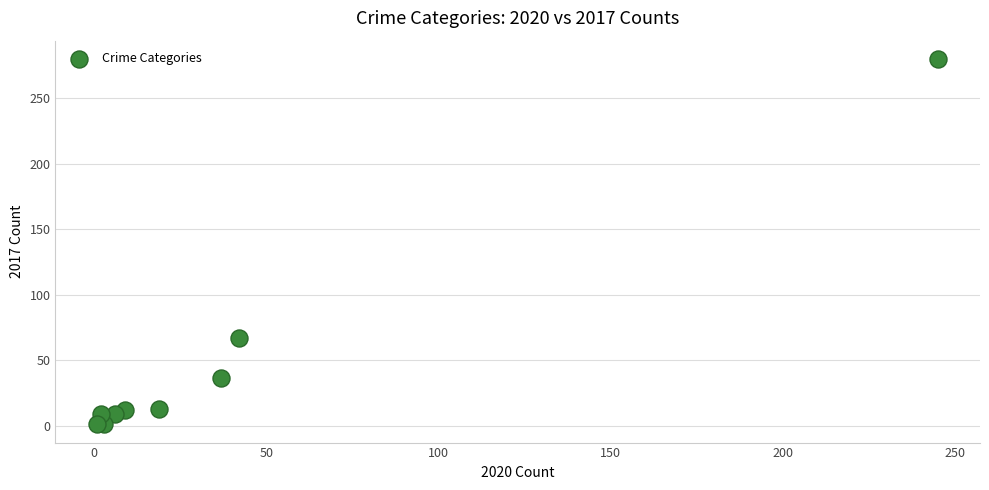

What Y value in the scatter plot is closest to 140?

67